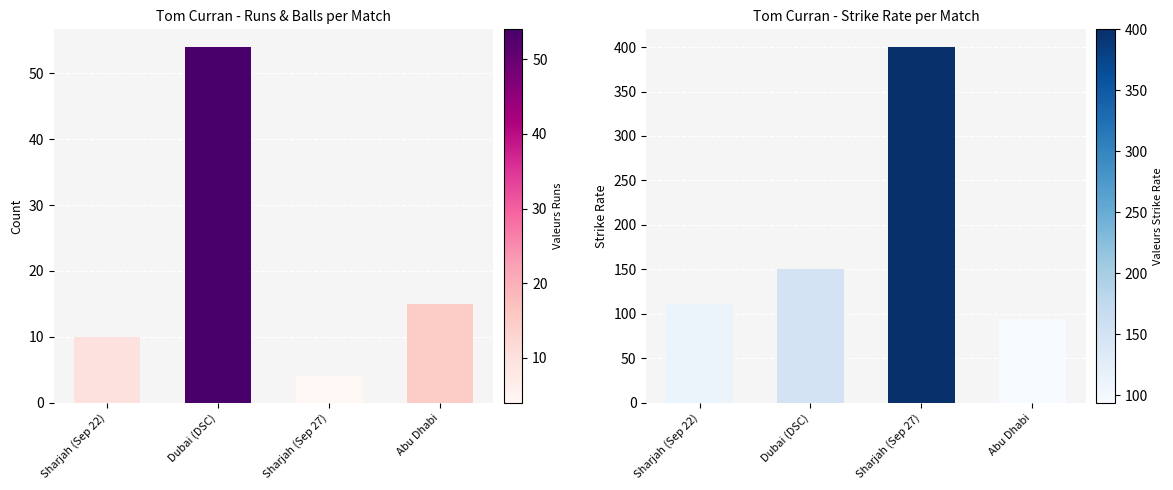

Between Sharjah (Sep 22) and Abu Dhabi, which series saw the biggest shift?

strike